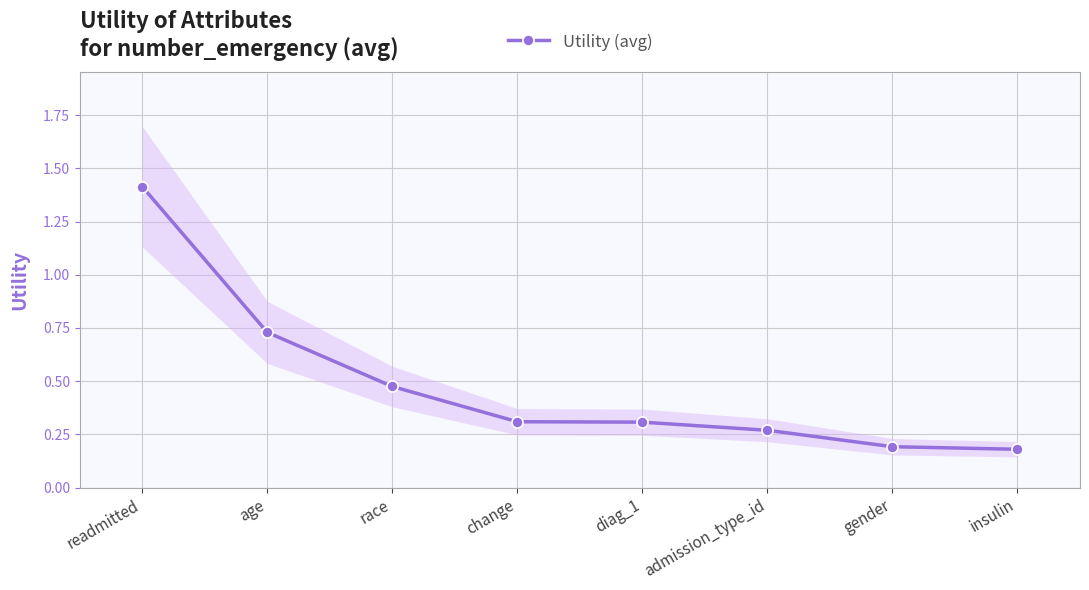

Reading left to right, transcribe all the data shown in this chart.

readmitted=1.4	age=0.7	race=0.5	change=0.3	diag_1=0.3	admission_type_id=0.3	gender=0.2	insulin=0.2